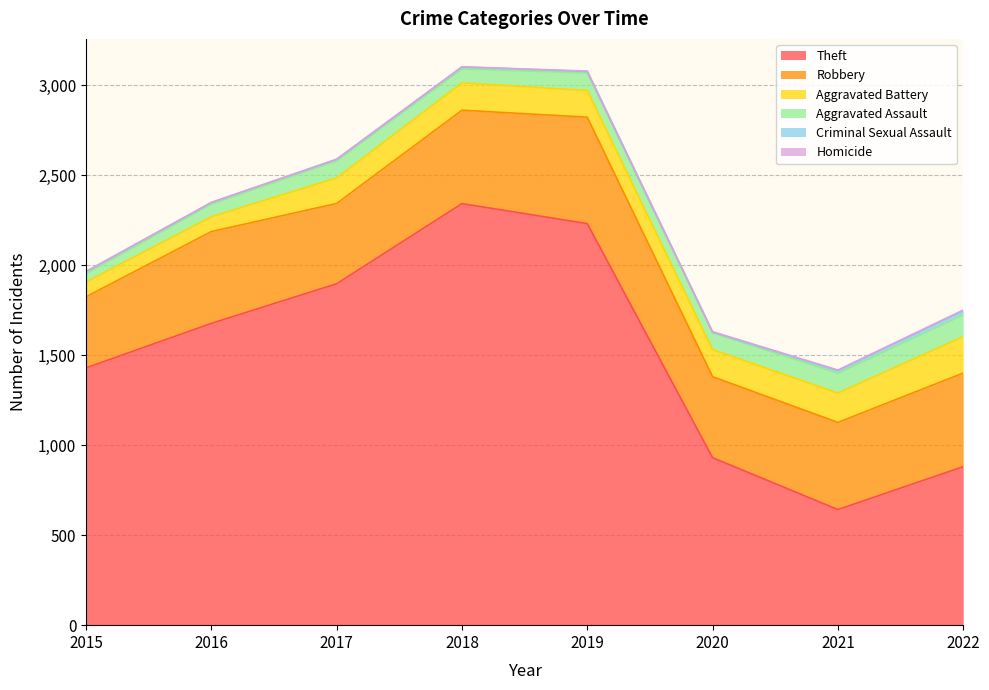

What is the difference between the second highest and minimum values in the Theft series?

1588